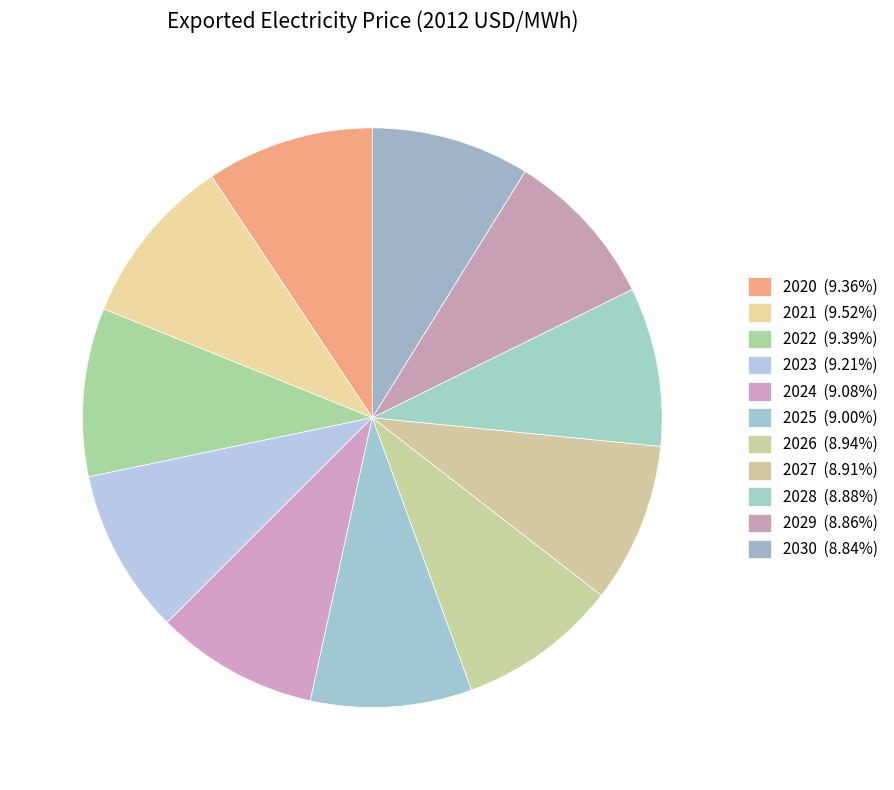

How many segments does this pie chart have?

11